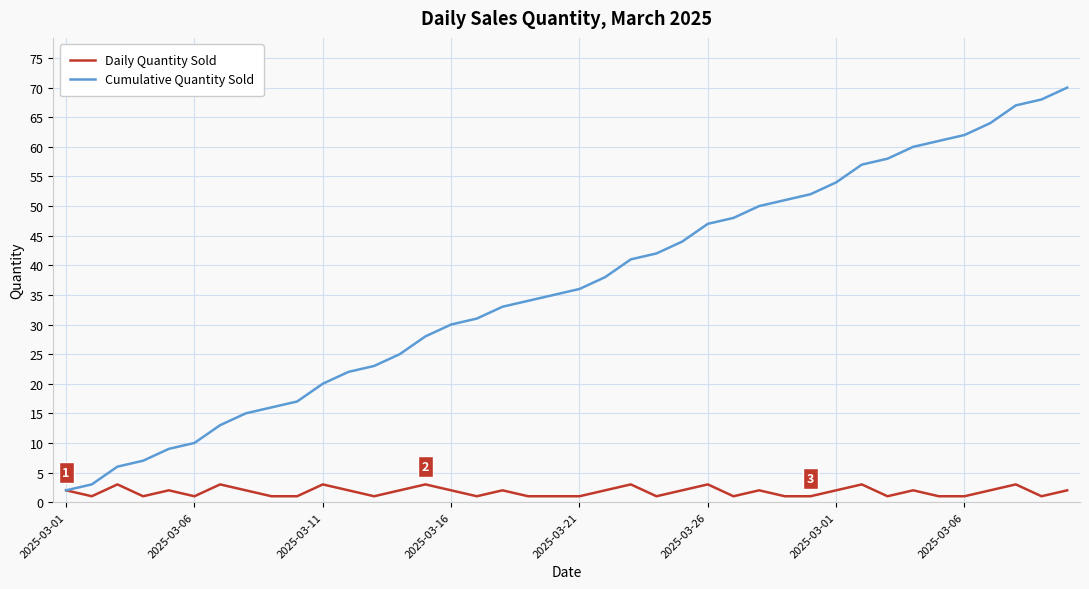

Which series has the largest range (max minus min)?

Cumulative Quantity Sold